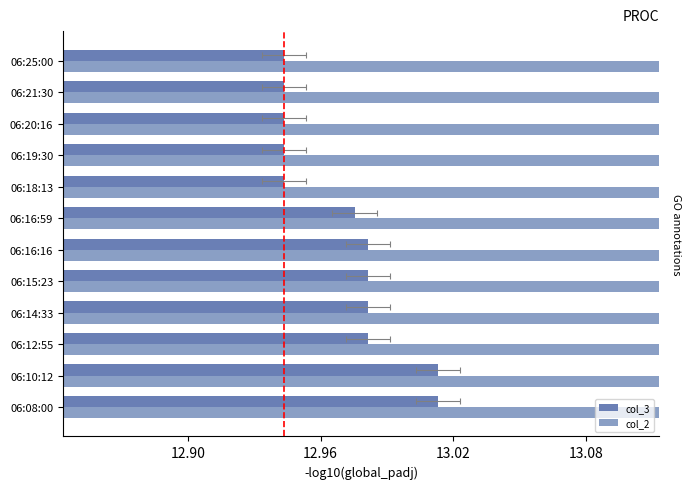

Rank the series by their maximum value, from highest to lowest.

col_2, col_3